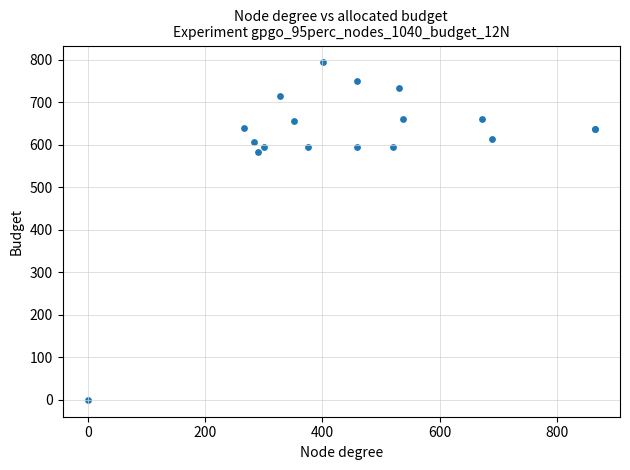

What Y value in the scatter plot is closest to 396?

583.3